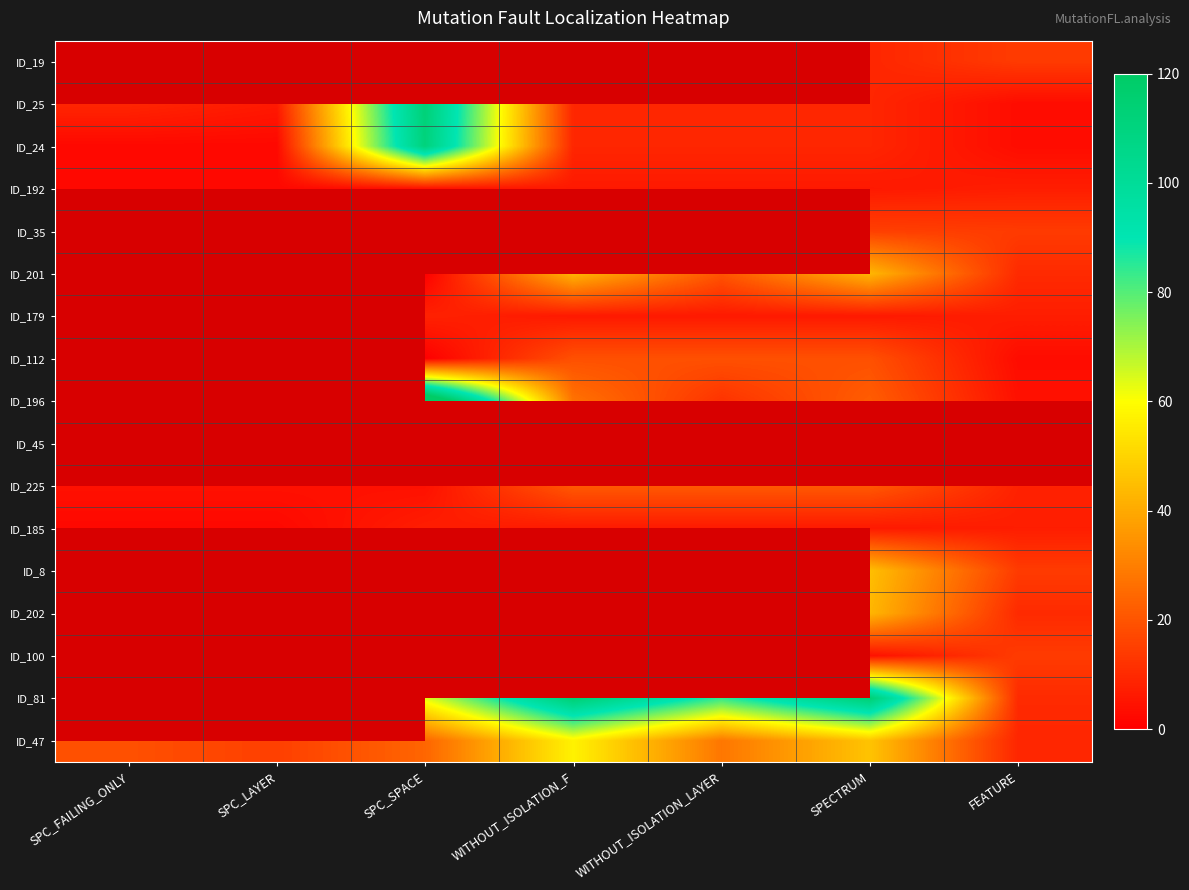

Rank the series by their maximum value, from lowest to highest.

ID_185, ID_8, ID_202, ID_100, ID_81, ID_47, ID_192, ID_35, ID_201, ID_179, ID_112, ID_196, ID_45, ID_225, ID_24, ID_19, ID_25